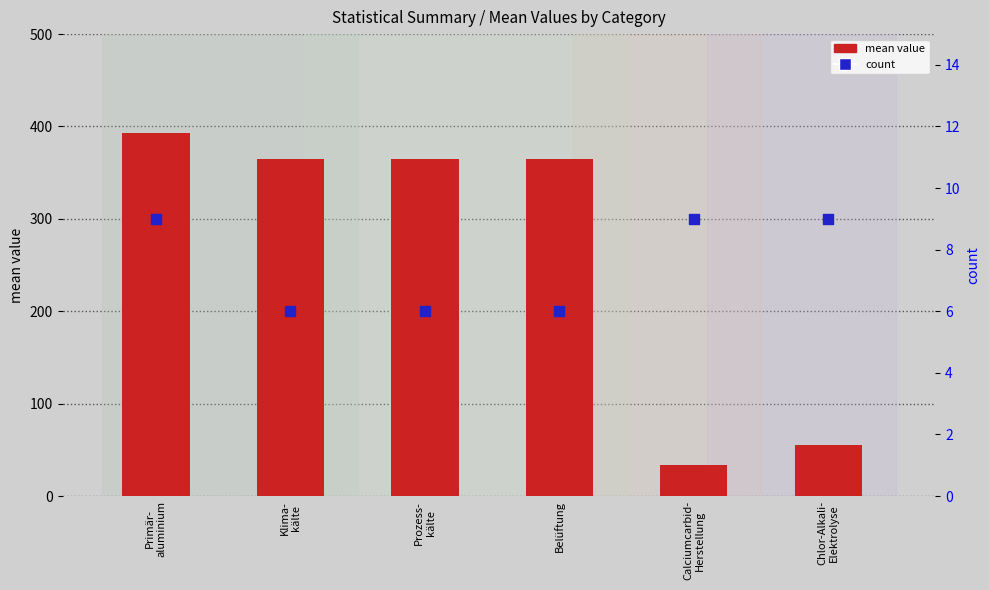

Which series reaches the minimum Y coordinate?

count